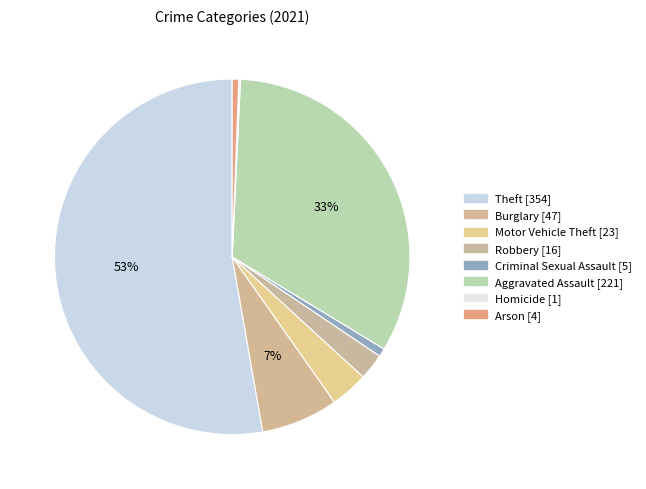

Does Motor Vehicle Theft account for over 50% of the chart?

No